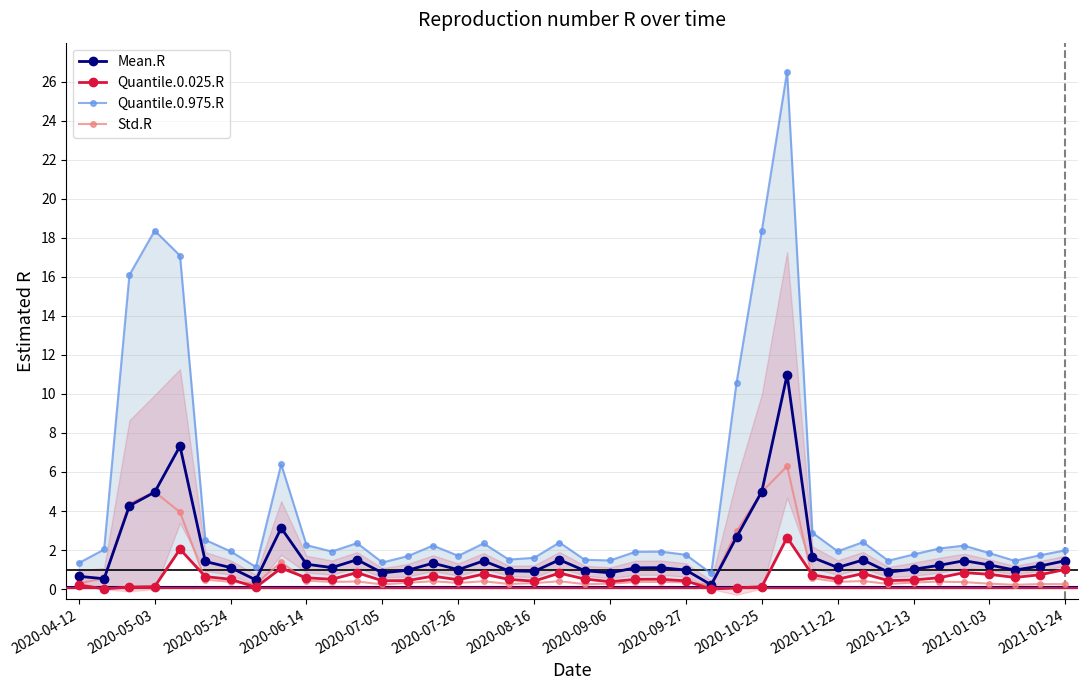

At how many categories does at least one series exceed 6?

7